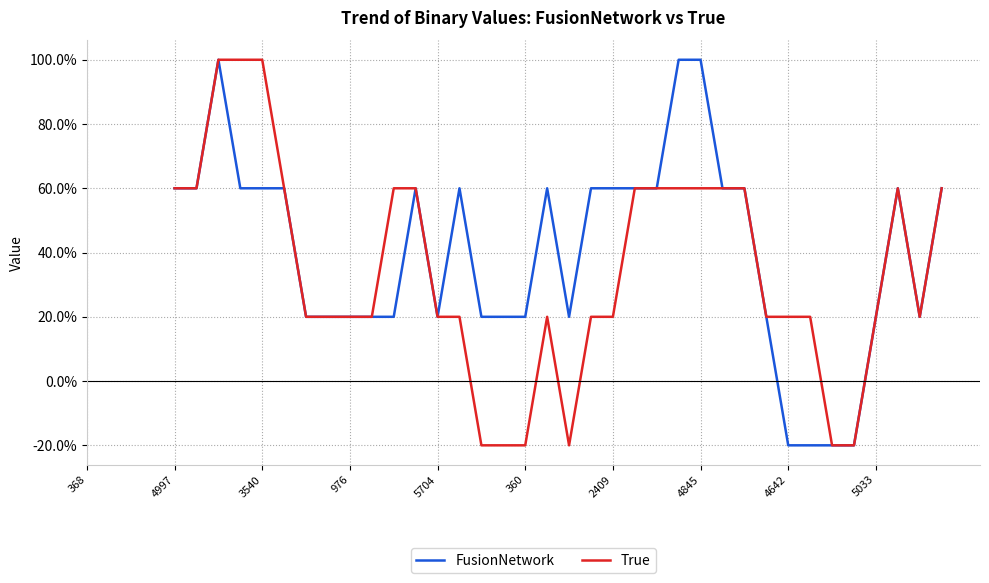

What is the maximum value shown in the chart?

100.0